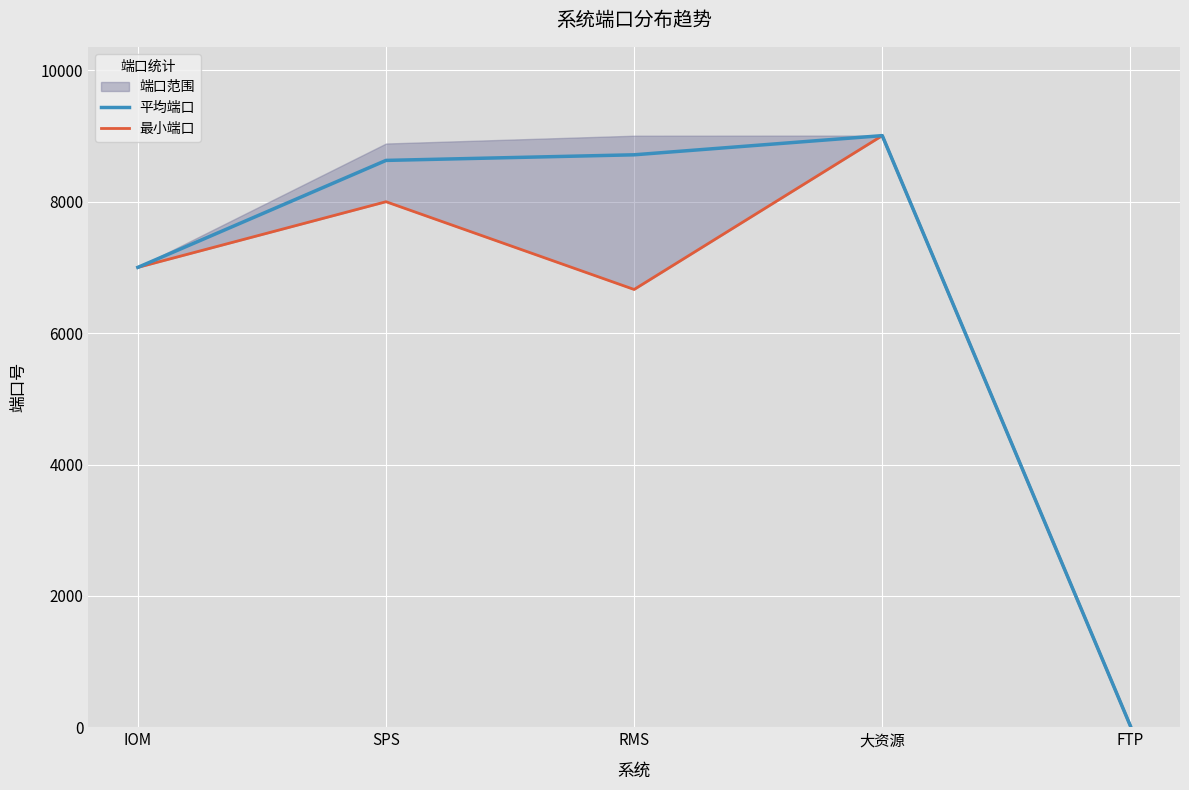

The value of 平均端口 at FTP is 9.1. True or false?

False